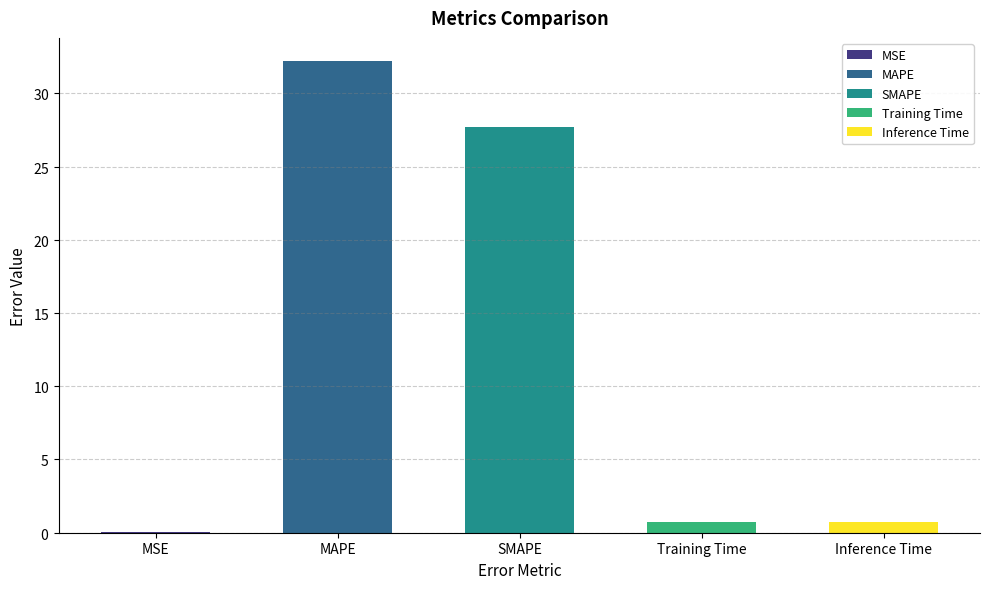

Between Inference Time and MAPE, which is larger?

MAPE